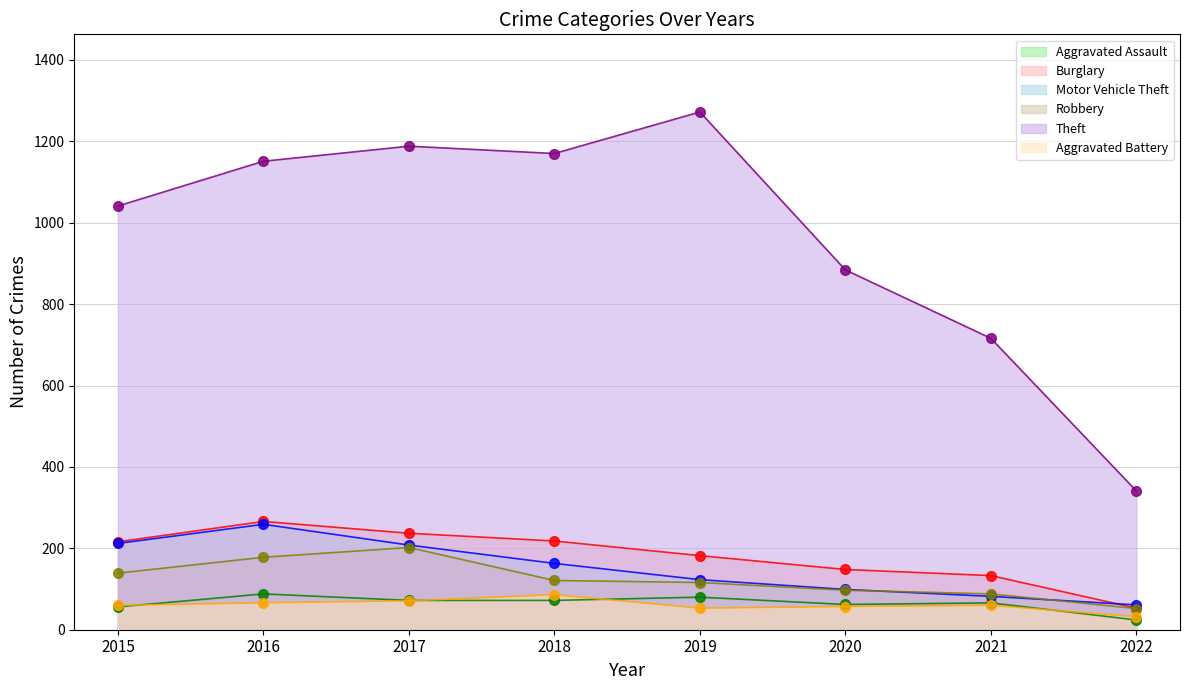

The value of Robbery at 2018 is 158. True or false?

False